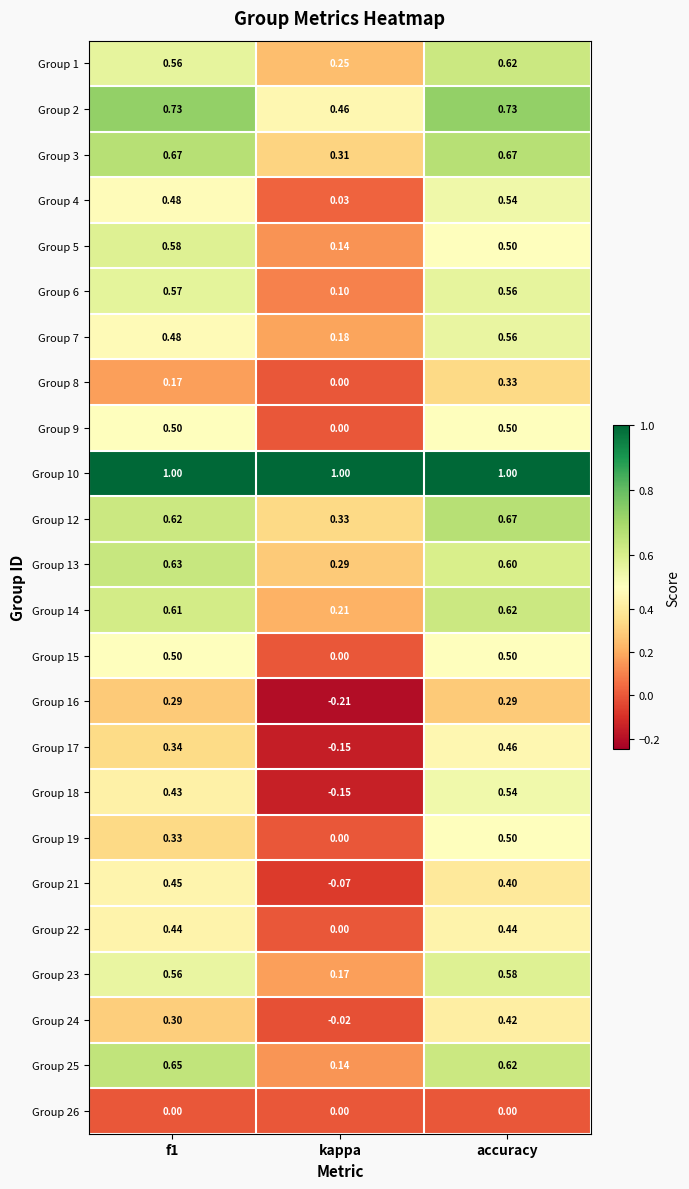

Which series changed the most between f1 and kappa?

Group 18